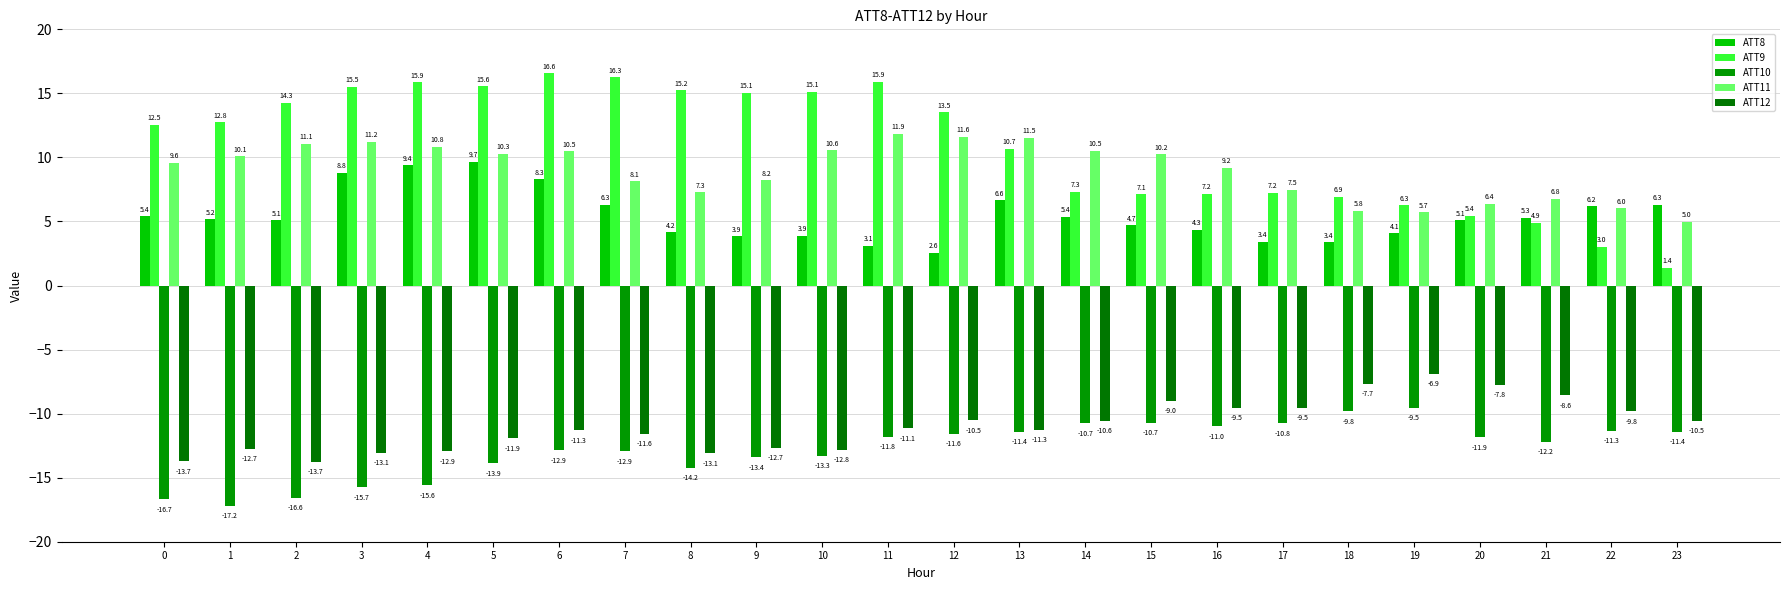

How many values in the ATT10 series are below -11?

19